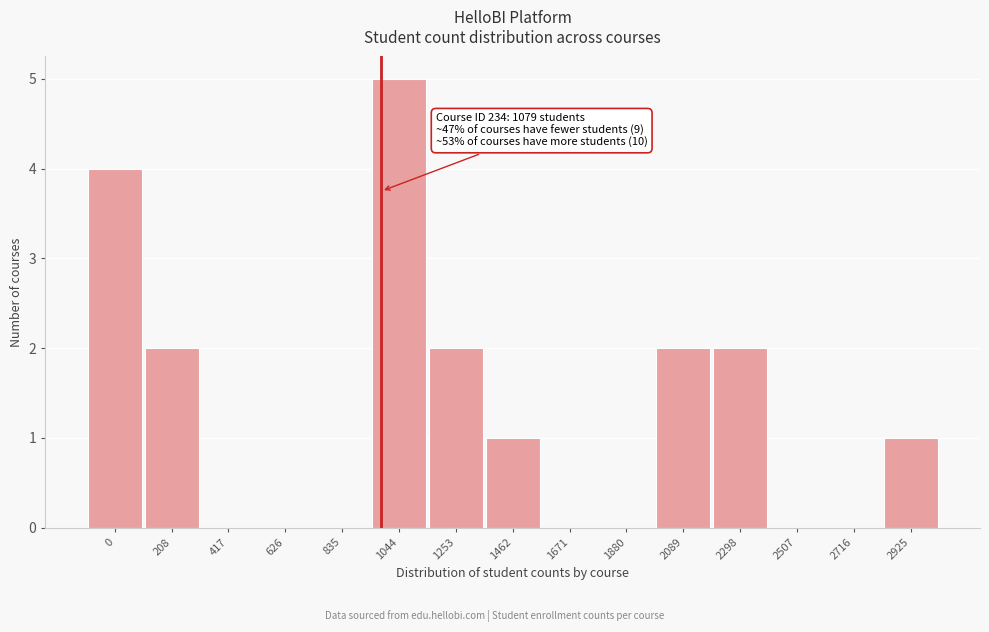

Reading left to right, extract all data points from this chart.

0=4	208=2	417=0	626=0	835=0	1044=5	1253=2	1462=1	1671=0	1880=0	2089=2	2298=2	2507=0	2716=0	2925=1